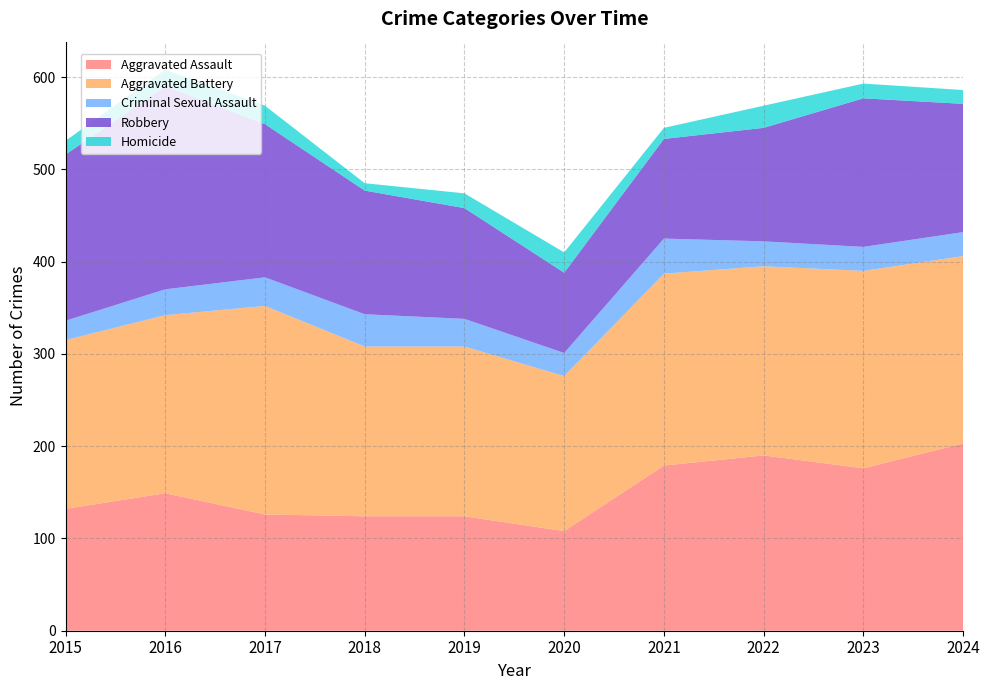

Reading left to right, extract all data points from this chart.

Aggravated Assault: 2015=132	2016=149	2017=126	2018=124	2019=124	2020=108	2021=179	2022=190	2023=176	2024=203
Aggravated Battery: 2015=183	2016=193	2017=226	2018=184	2019=184	2020=168	2021=208	2022=205	2023=214	2024=203
Criminal Sexual Assault: 2015=21	2016=28	2017=31	2018=35	2019=30	2020=25	2021=38	2022=27	2023=26	2024=26
Robbery: 2015=180	2016=220	2017=166	2018=134	2019=120	2020=87	2021=108	2022=123	2023=161	2024=139
Homicide: 2015=15	2016=18	2017=20	2018=8	2019=16	2020=22	2021=12	2022=24	2023=16	2024=15